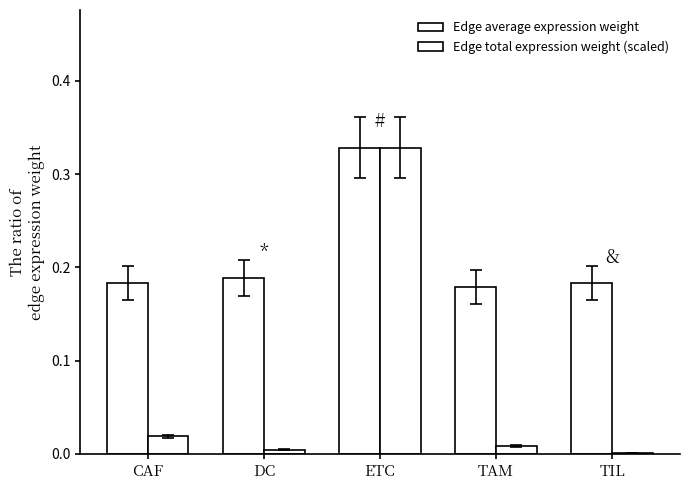

What is the difference between the maximum and minimum values in the Edge total expression weight (scaled) series?

0.3